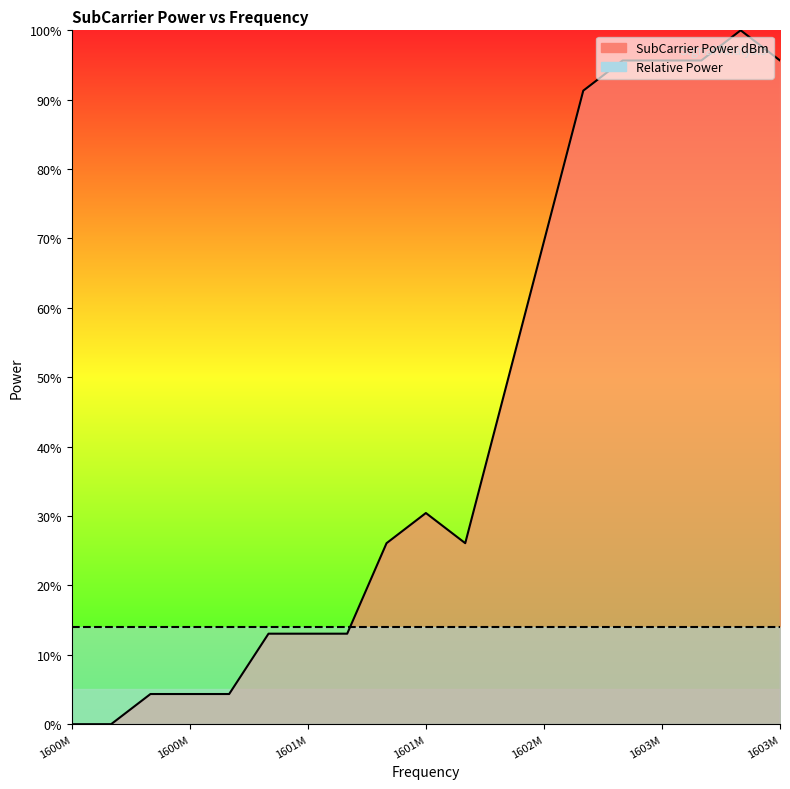

What is the difference between the maximum and minimum values?

100.0